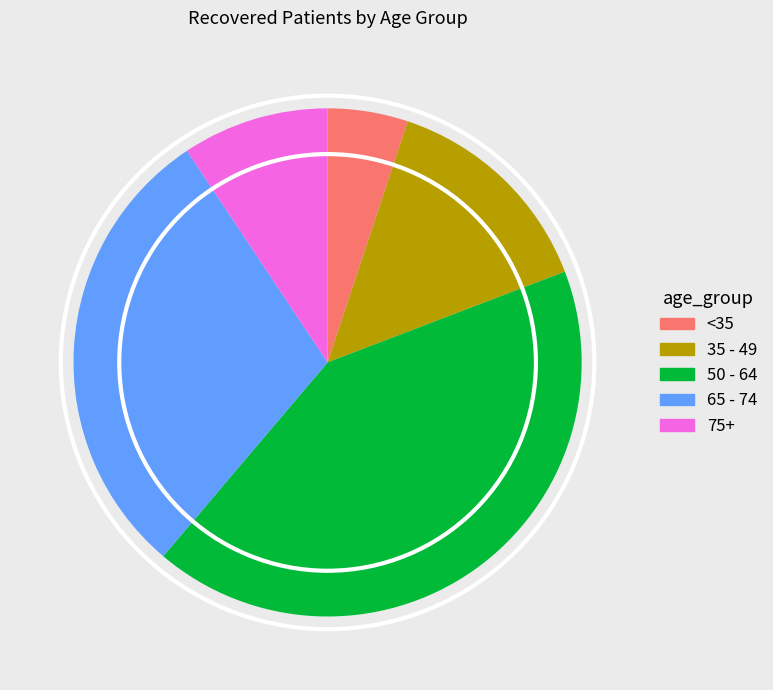

Does any single category account for the majority?

No